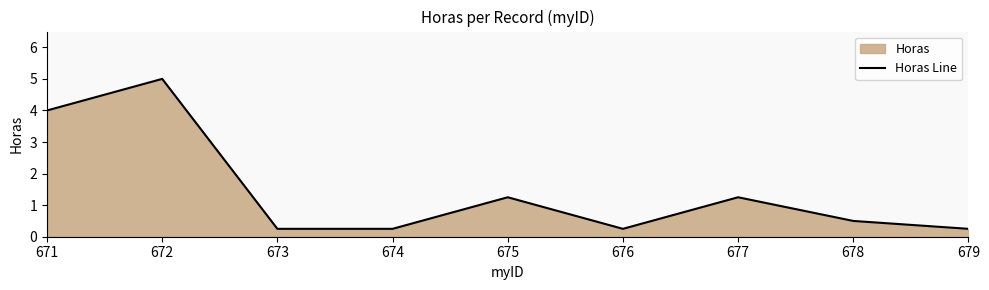

Reading right to left, list all the values displayed in this chart.

0.2	0.5	1.2	0.2	1.2	0.2	0.2	5.0	4.0